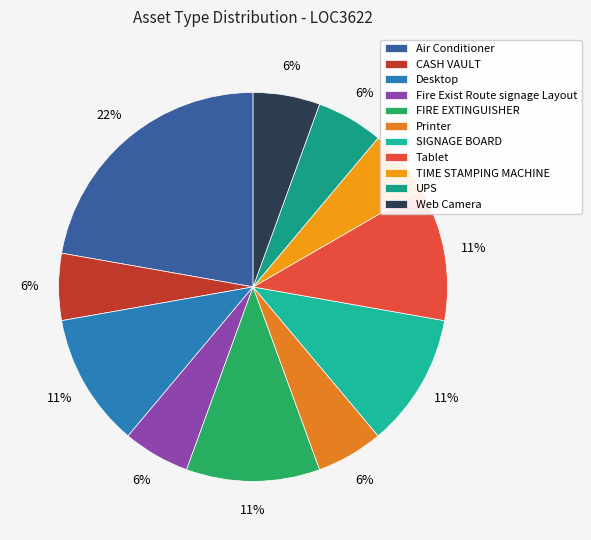

How many segments does this pie chart have?

11